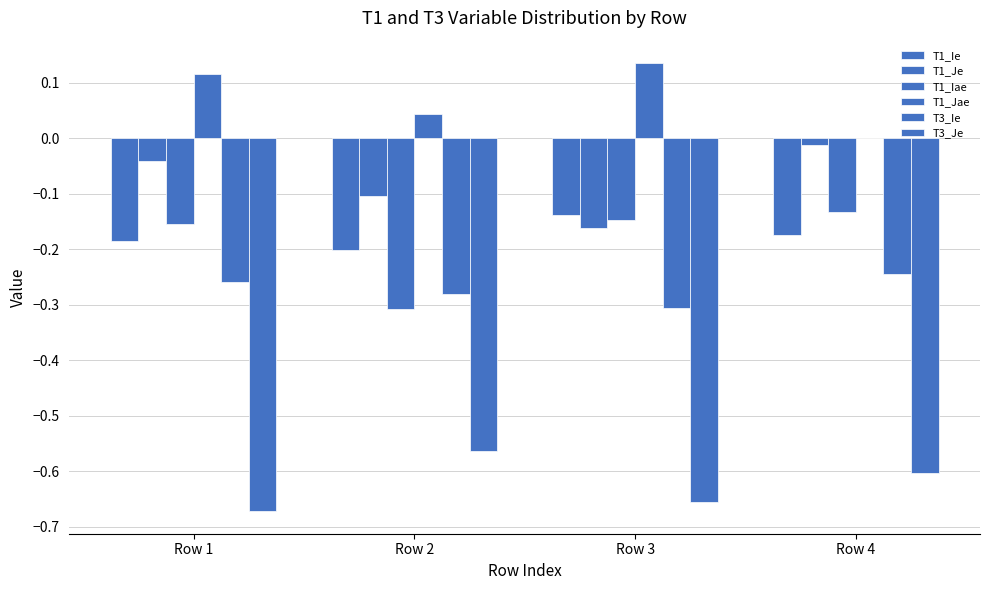

What is the greatest value displayed?

0.1